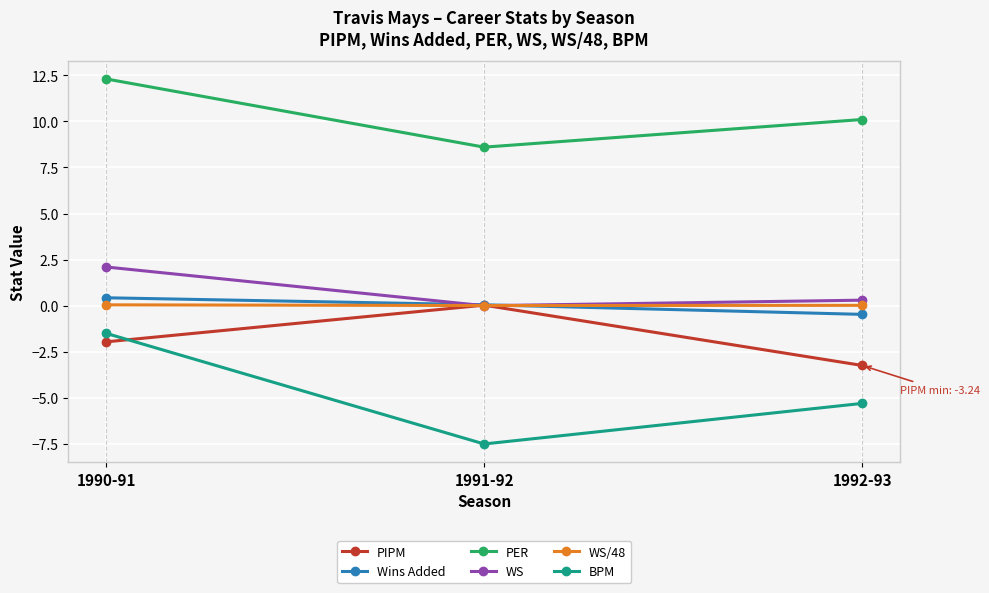

At which category is the sum across all series the highest?

1990-91